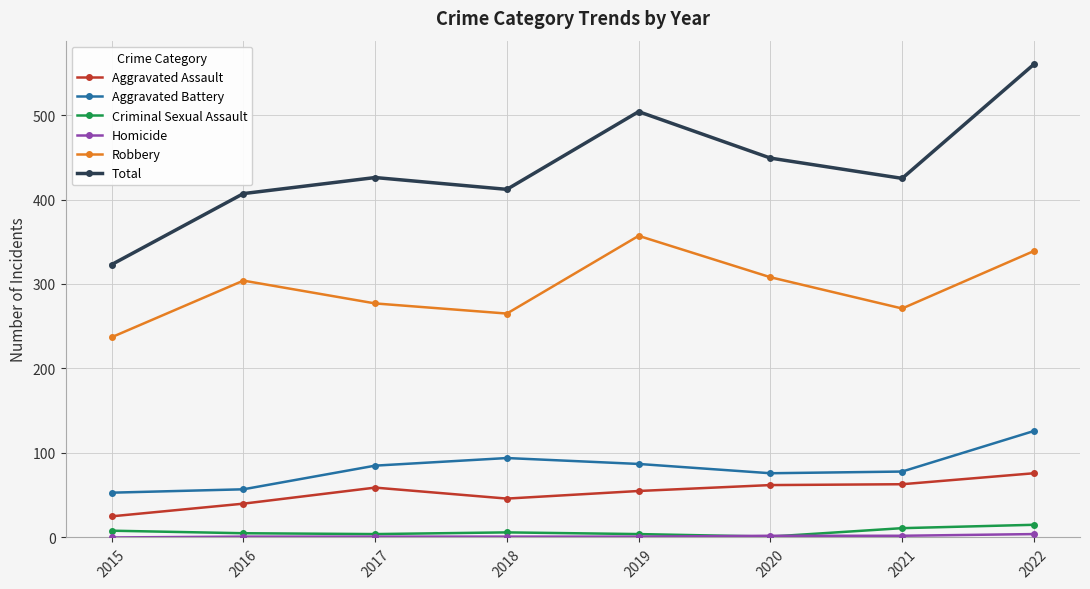

What is the value of the Robbery point at the 3rd from the left?

277